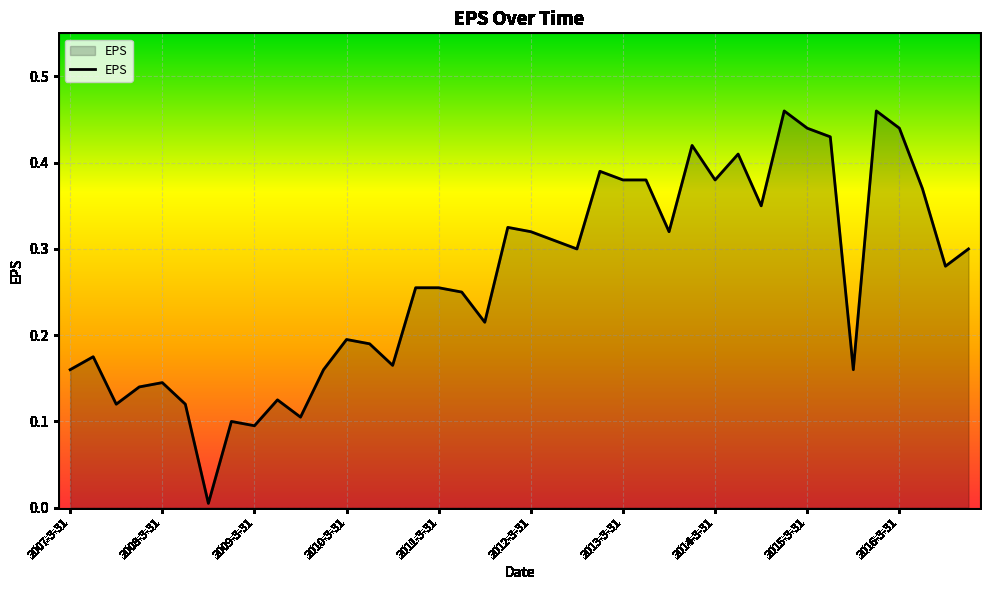

What is the sum of all values?

10.6